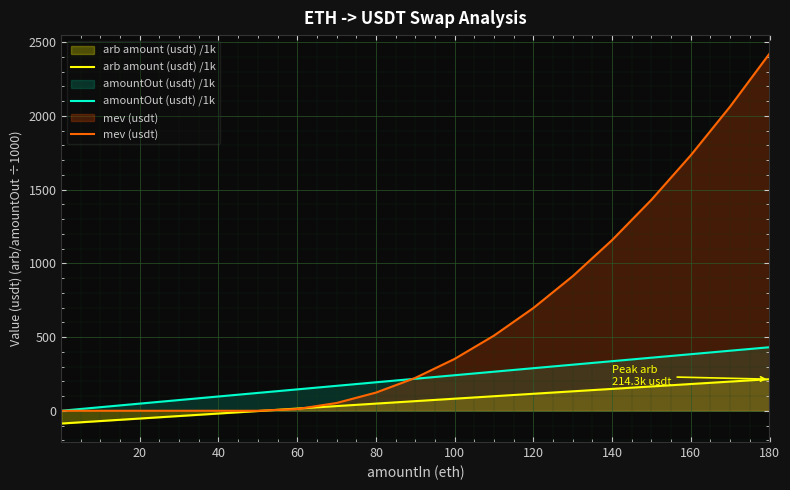

Rank the series by their average value, from lowest to highest.

arb amount (usdt) /1k, amountOut (usdt) /1k, mev (usdt)